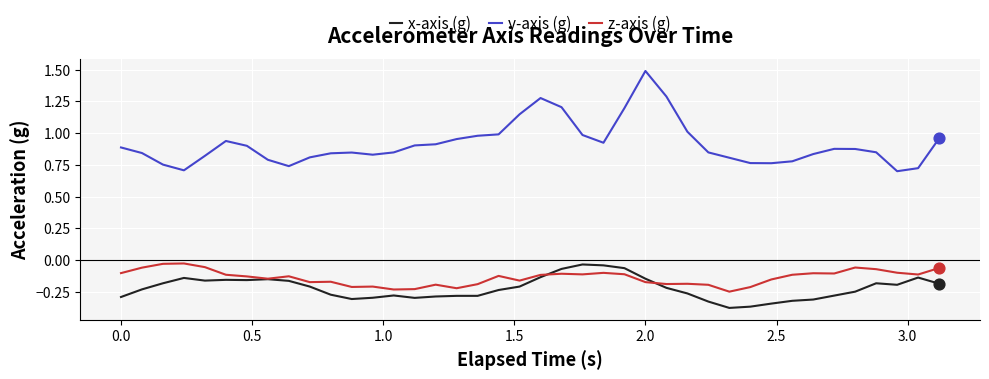

Which series has the largest total across all categories?

y-axis (g)